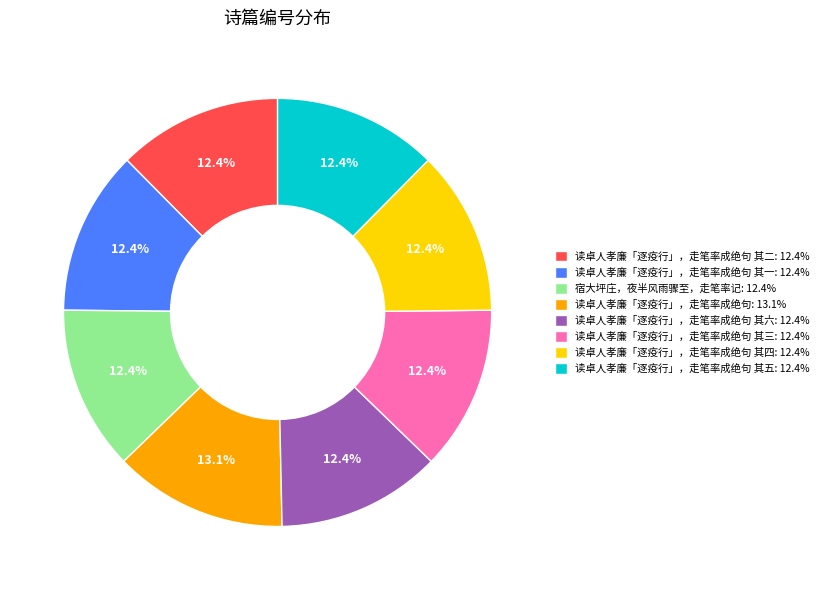

Combined, do 读卓人孝廉「逐疫行」，走笔率成绝句: 13.1% and 读卓人孝廉「逐疫行」，走笔率成绝句 其六: 12.4% account for over 50%?

No